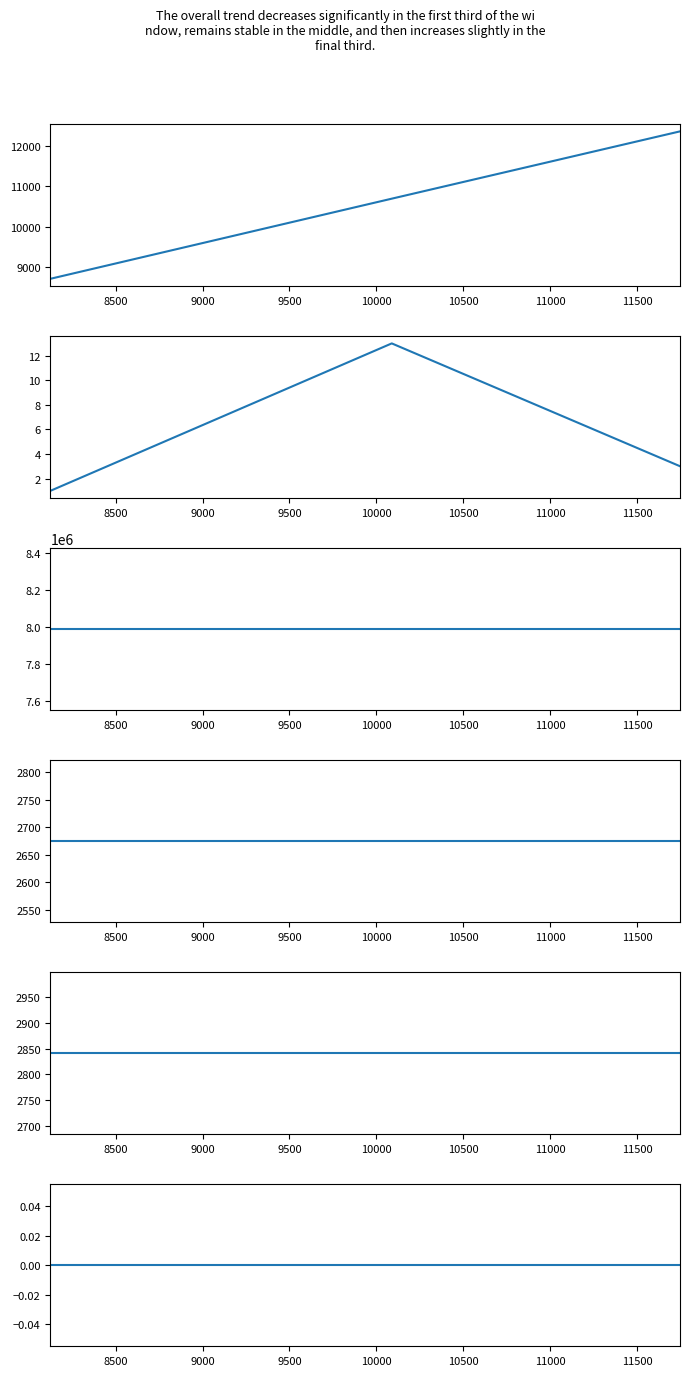

What is the difference between the second highest and minimum values in the id series?

1977